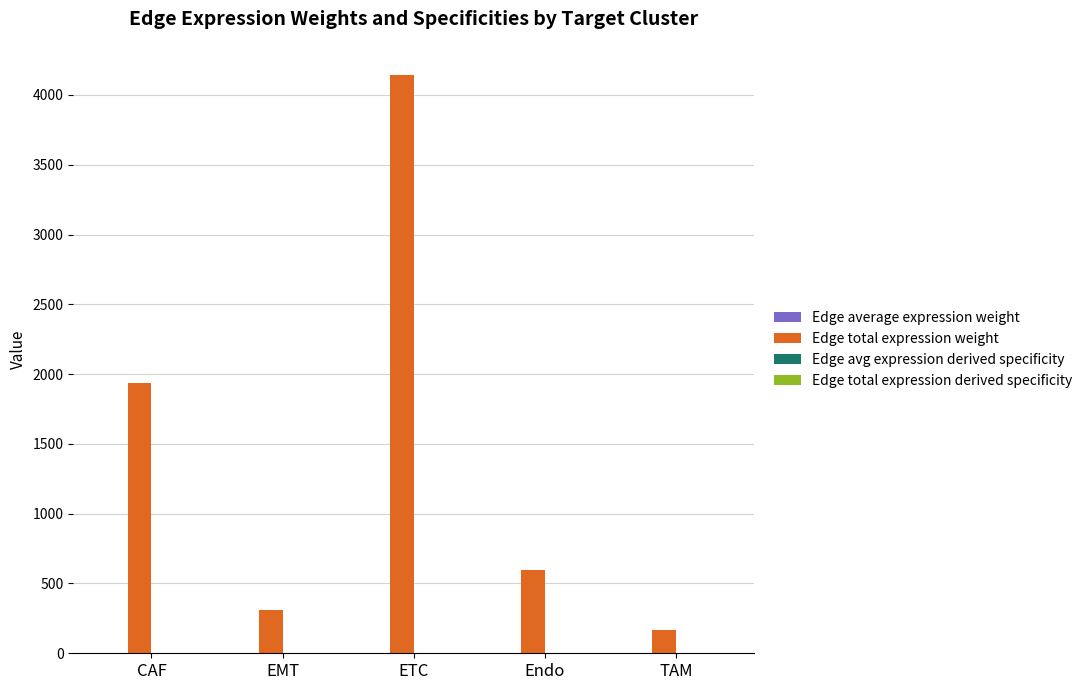

At which category is the sum across all series the highest?

ETC